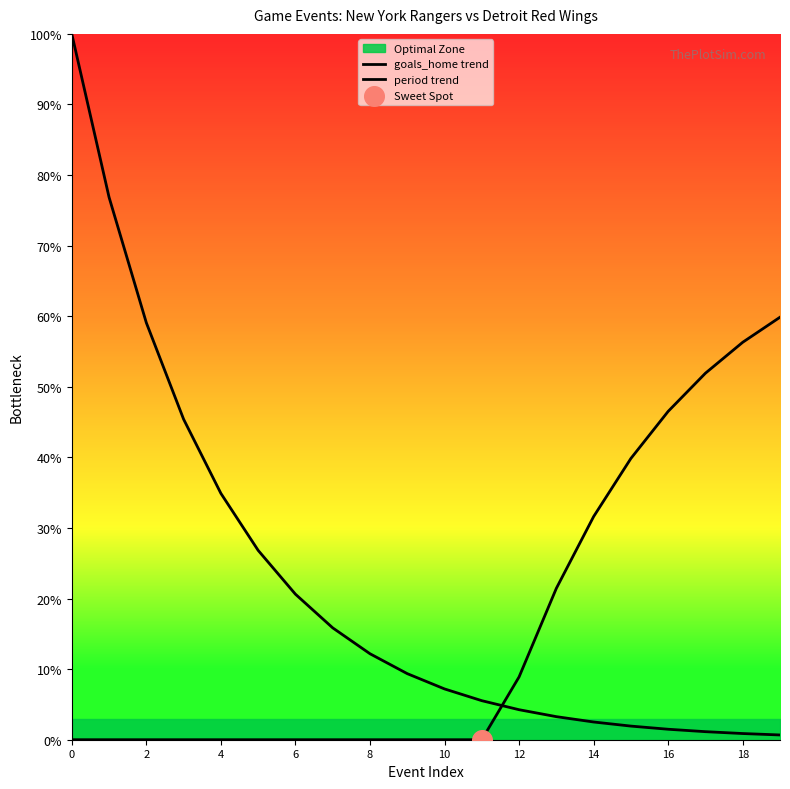

Which series reaches the minimum Y coordinate?

period trend